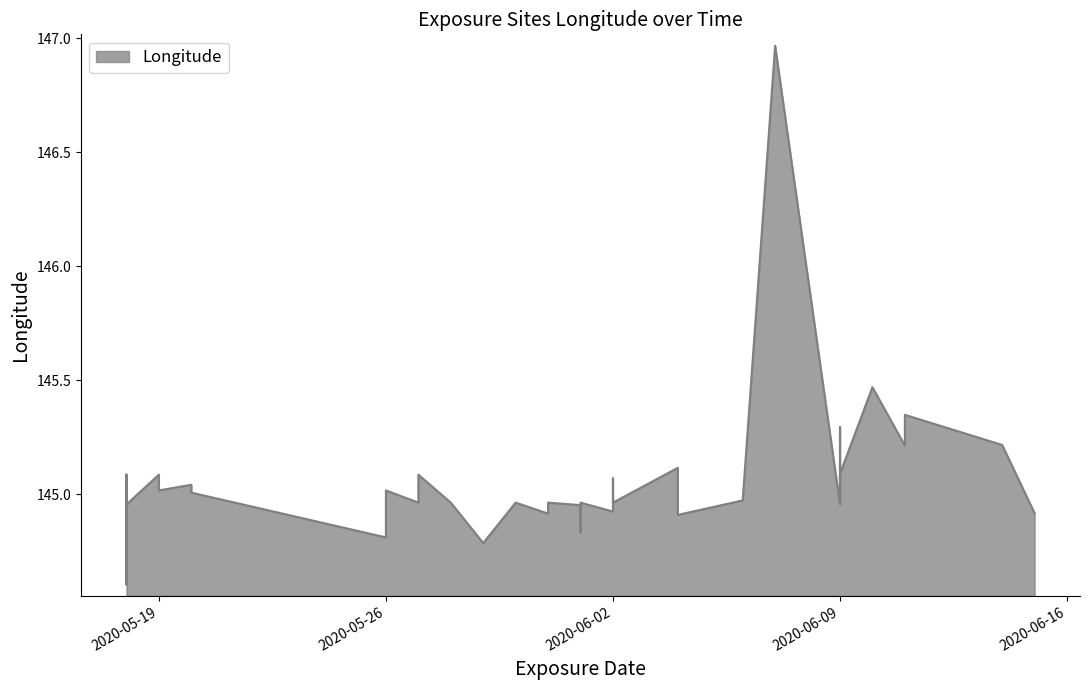

What value does the data have at 2020-06-01?

145.0